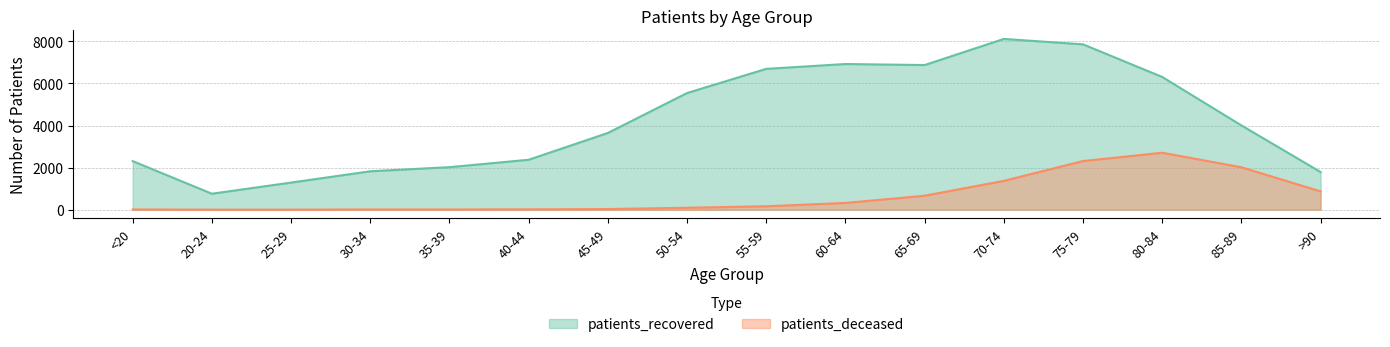

What is the sum of the patients_deceased values at >90 and 75-79?

3184